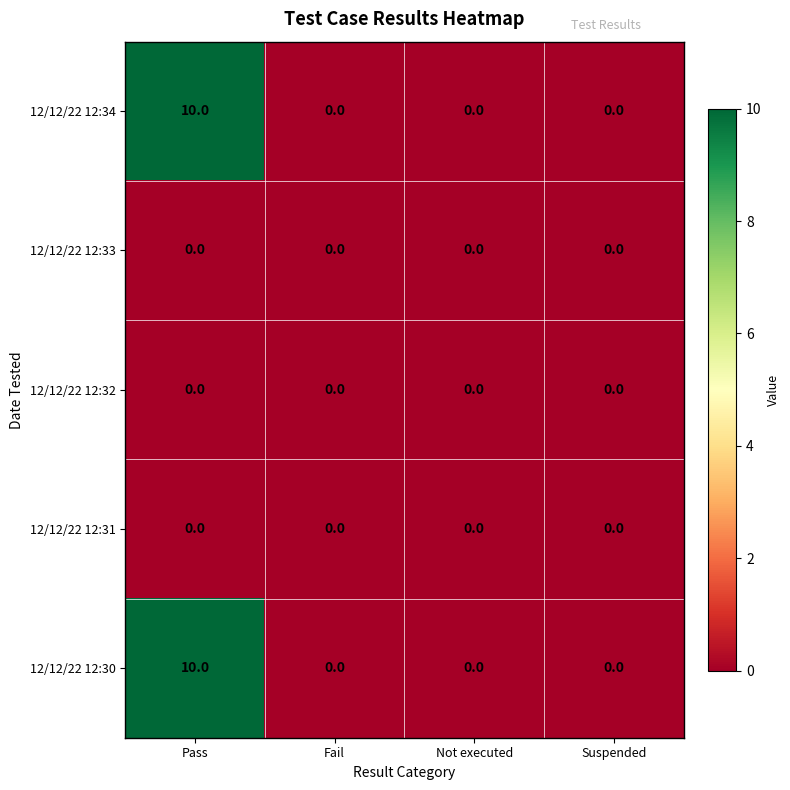

At which category does the chart reach its peak across all series?

Pass